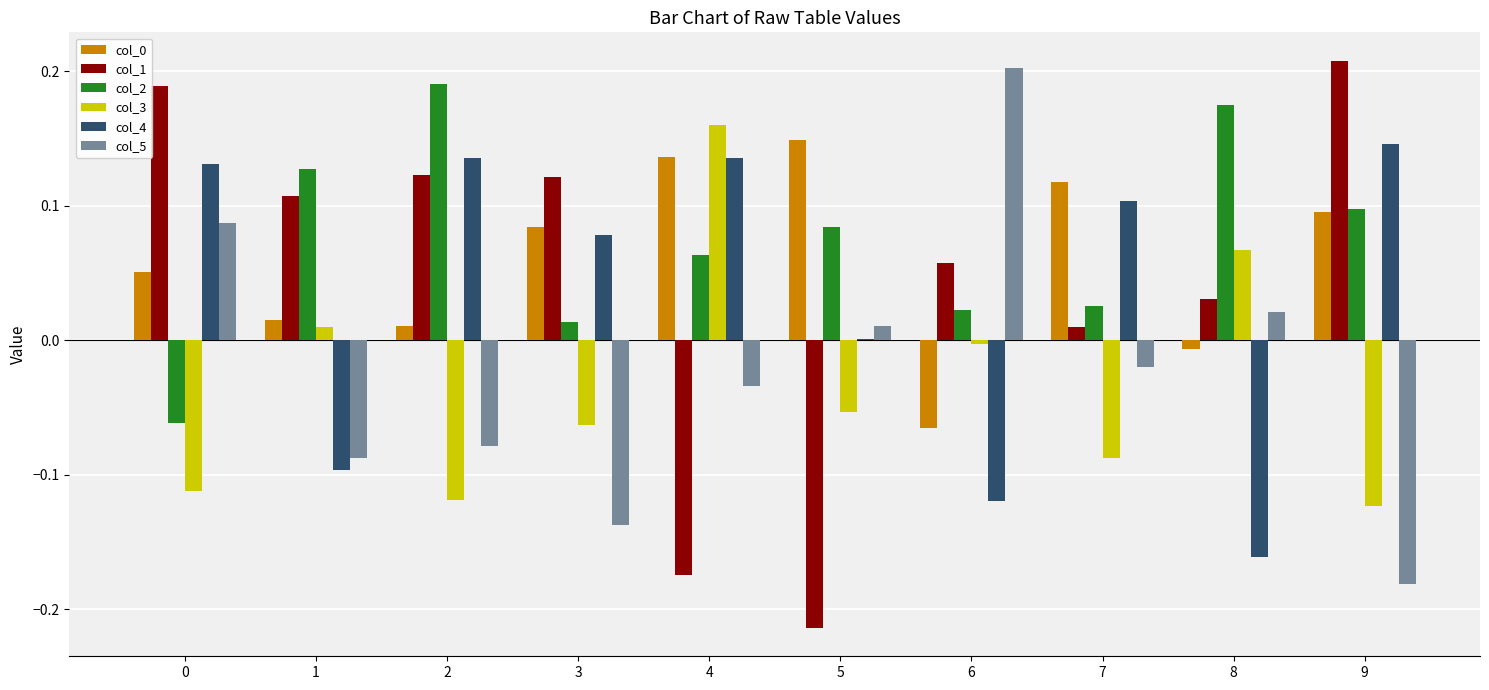

Is the value of col_0 at 6 greater than the value of col_1 at 7?

No